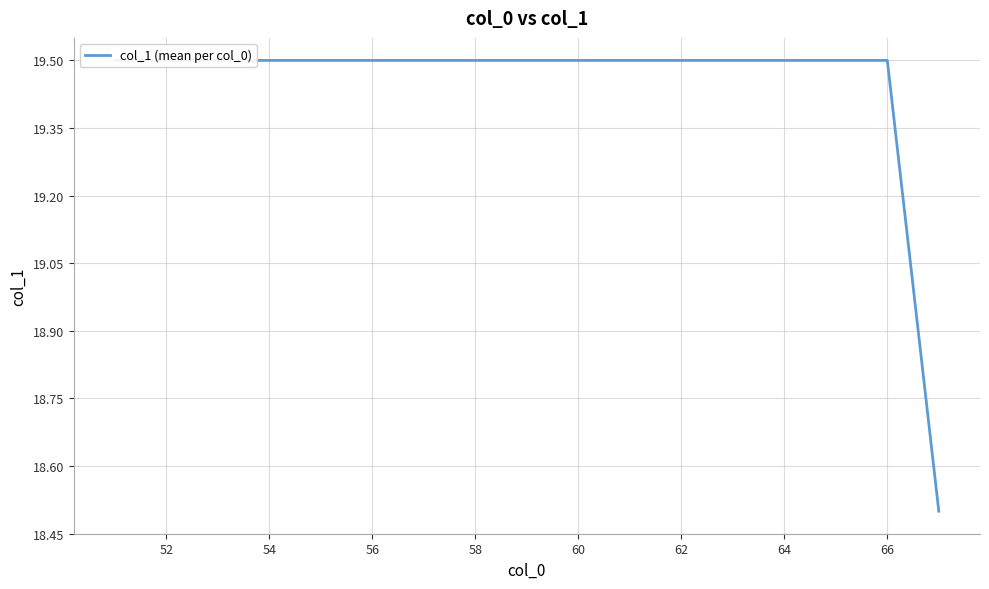

What is the greatest value displayed?

19.5